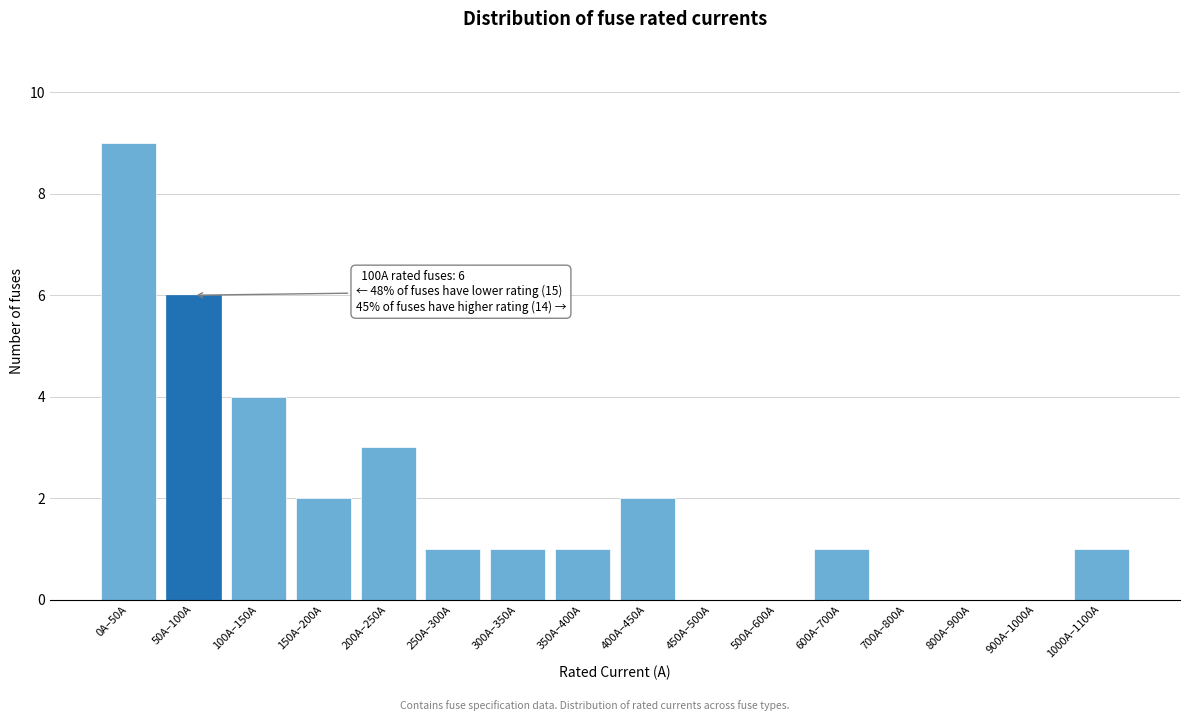

Reading left to right, what are all the values shown in this chart?

0A–50A=9	50A–100A=6	100A–150A=4	150A–200A=2	200A–250A=3	250A–300A=1	300A–350A=1	350A–400A=1	400A–450A=2	450A–500A=0	500A–600A=0	600A–700A=1	700A–800A=0	800A–900A=0	900A–1000A=0	1000A–1100A=1